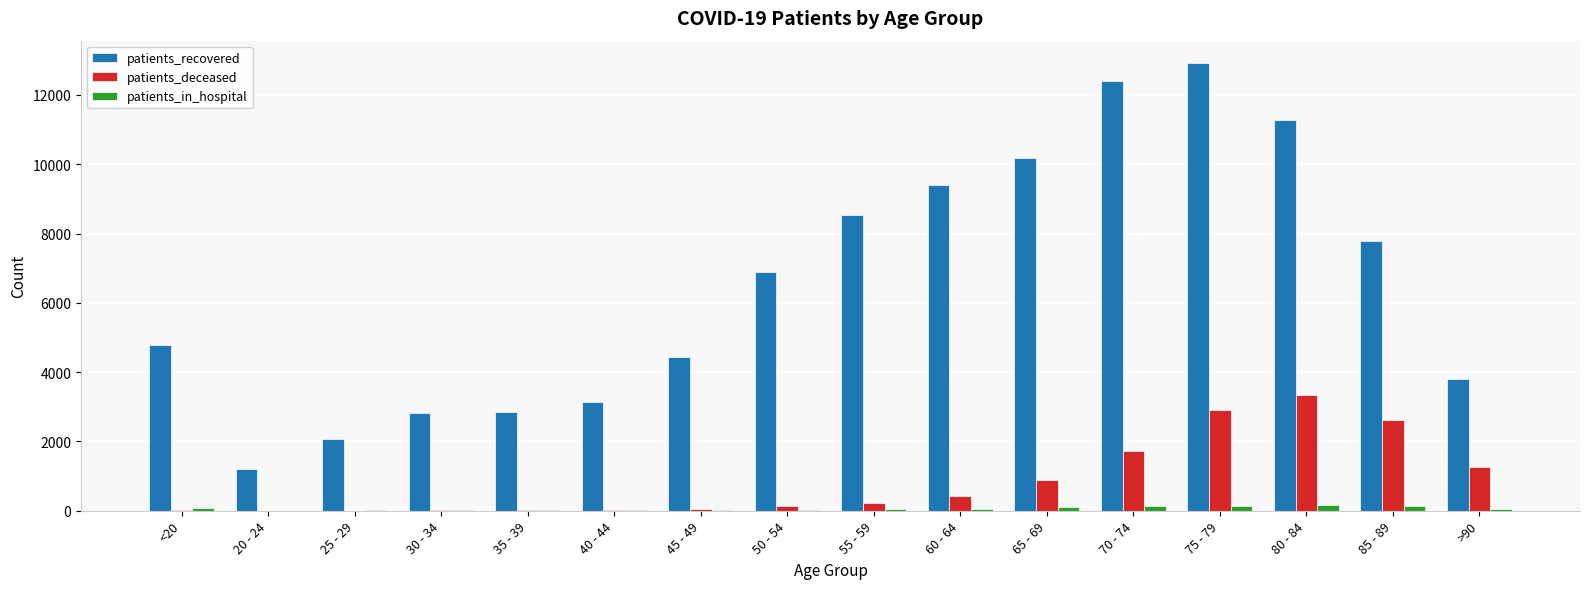

At which label does patients_deceased reach its peak?

80 - 84